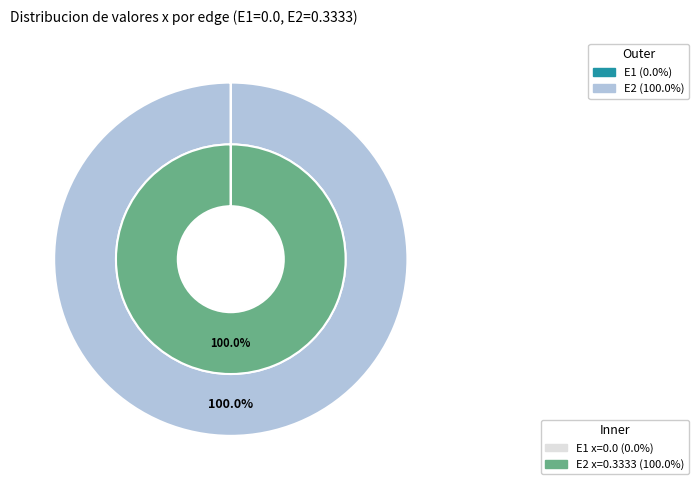

What is the largest slice in the pie chart?

E2